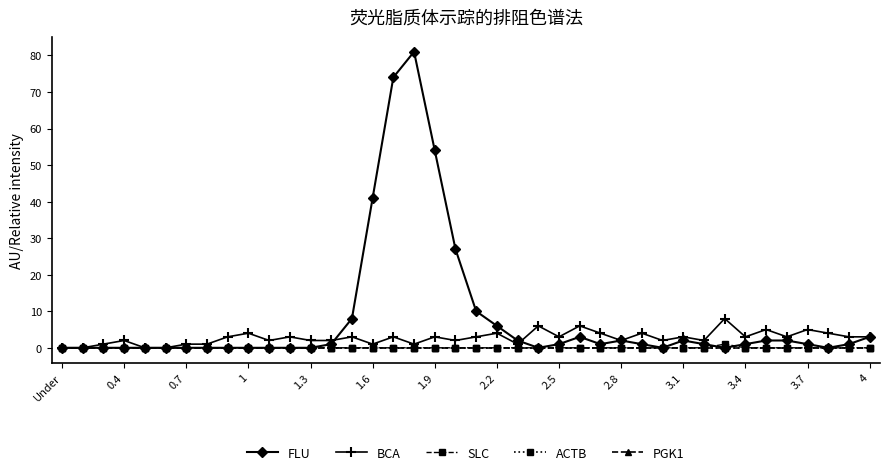

Is this an area chart (filled region under the line)?

No